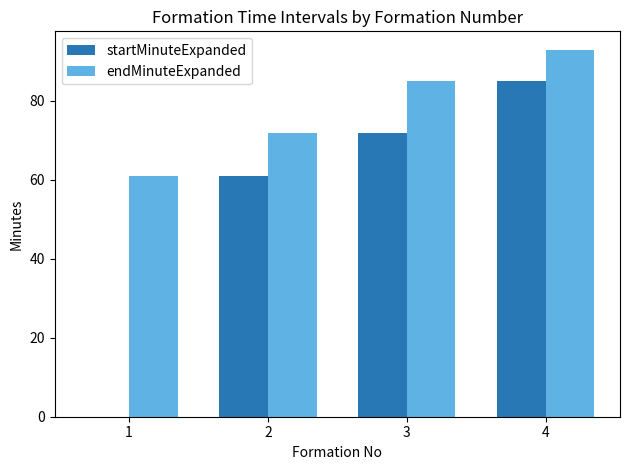

Between 1 and 4, which series saw the biggest shift?

startMinuteExpanded